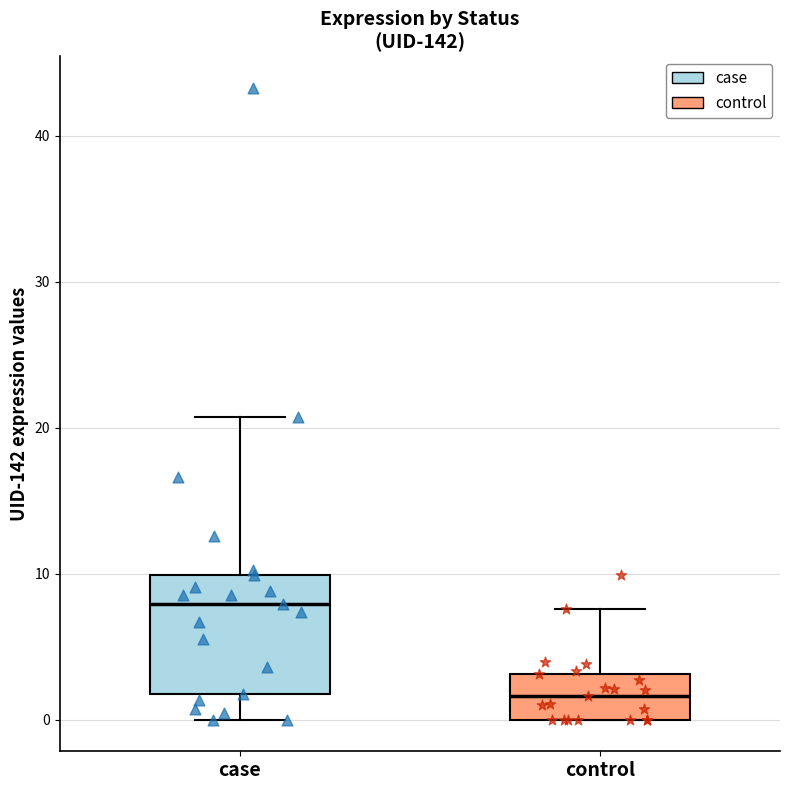

Which box is the tallest, from its lower edge to its upper edge?

case